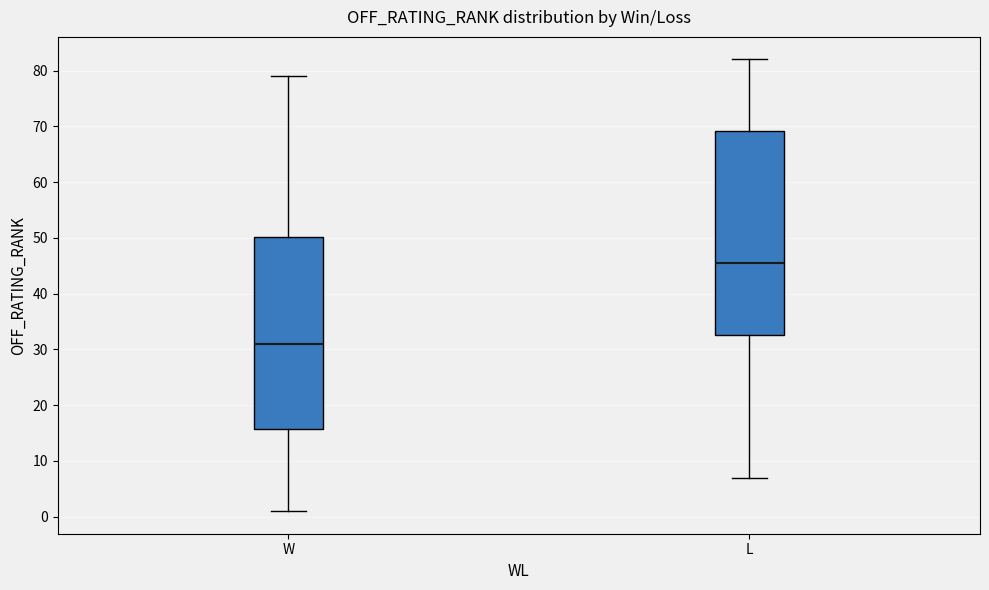

Reading left to right, read every box against the y-axis: the position of its median line, the range the box covers, and the ends of its whiskers. The values are not printed on the chart, so give them approximately, as read against the axis.

W: median 31, box 16 to 50, whiskers 1 to 79
L: median 46, box 33 to 69, whiskers 7 to 82